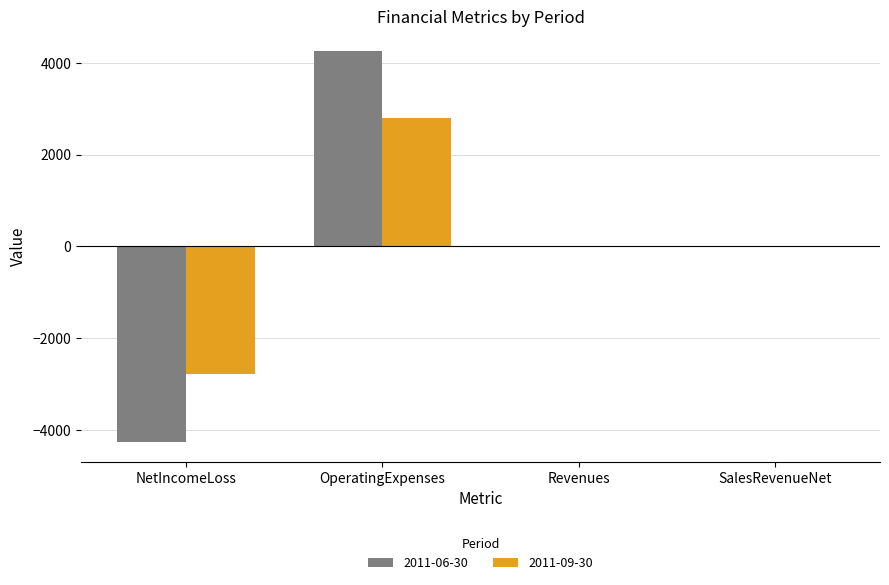

True or false: 2011-06-30 has a value of 0 at SalesRevenueNet.

True